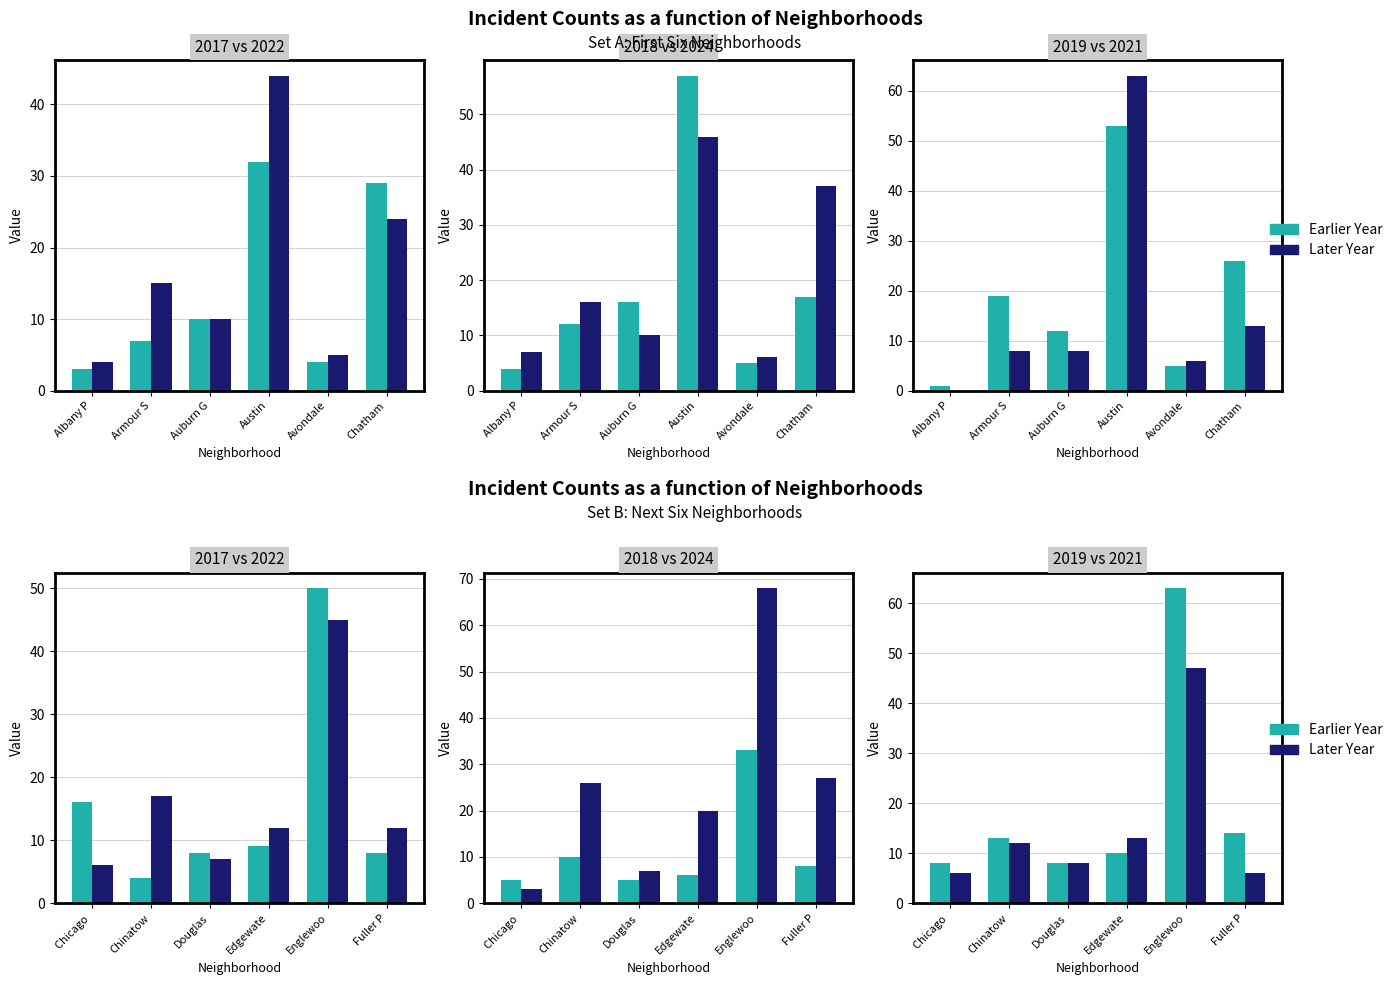

What is the difference between the highest and lowest values at 2?

8